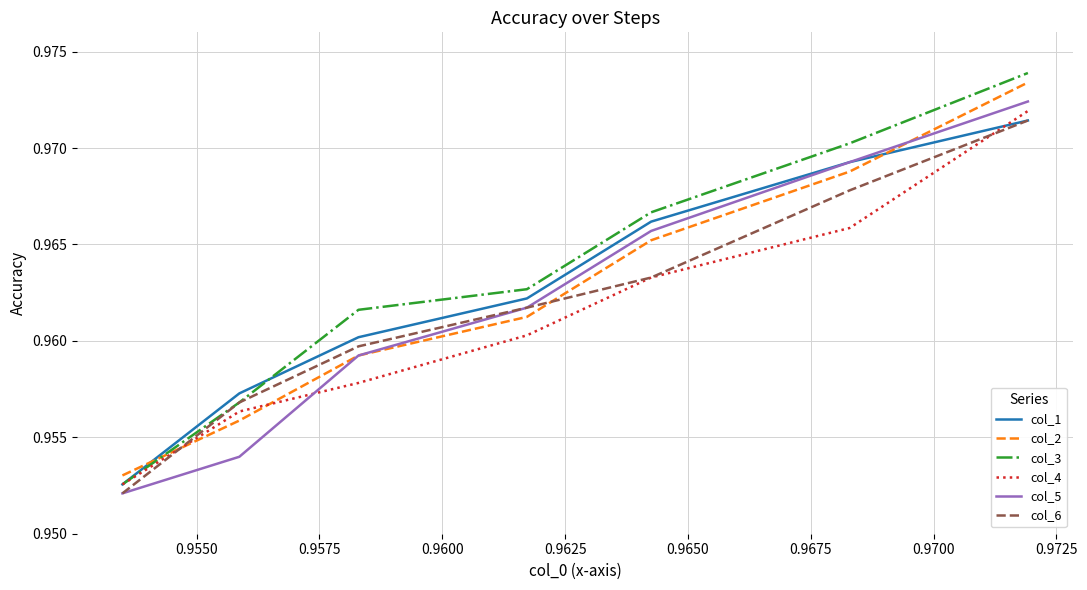

Which series has the widest spread of values?

col_3